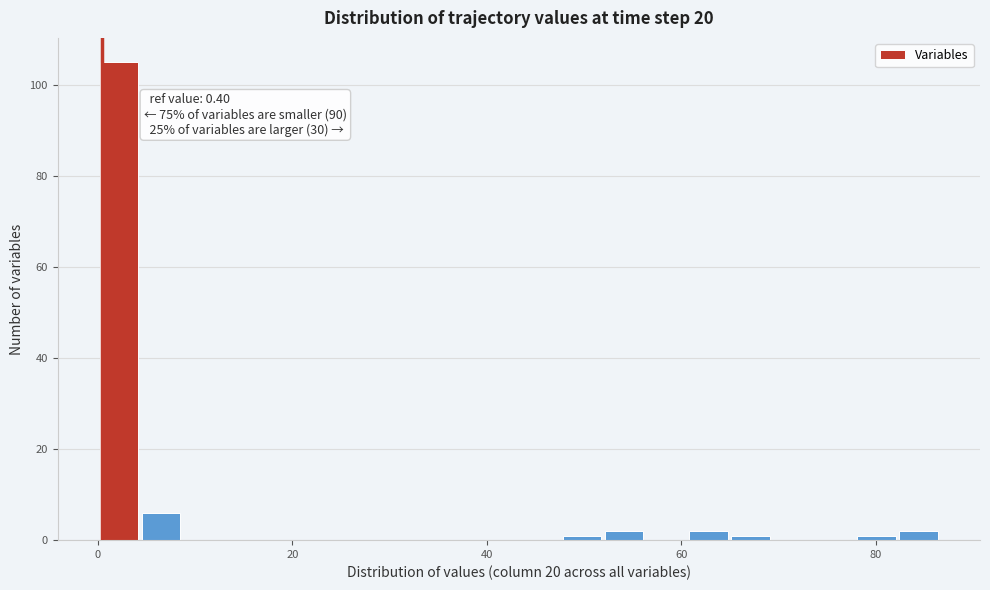

Read against the x-axis, roughly where is the centre of the tallest bar?

2